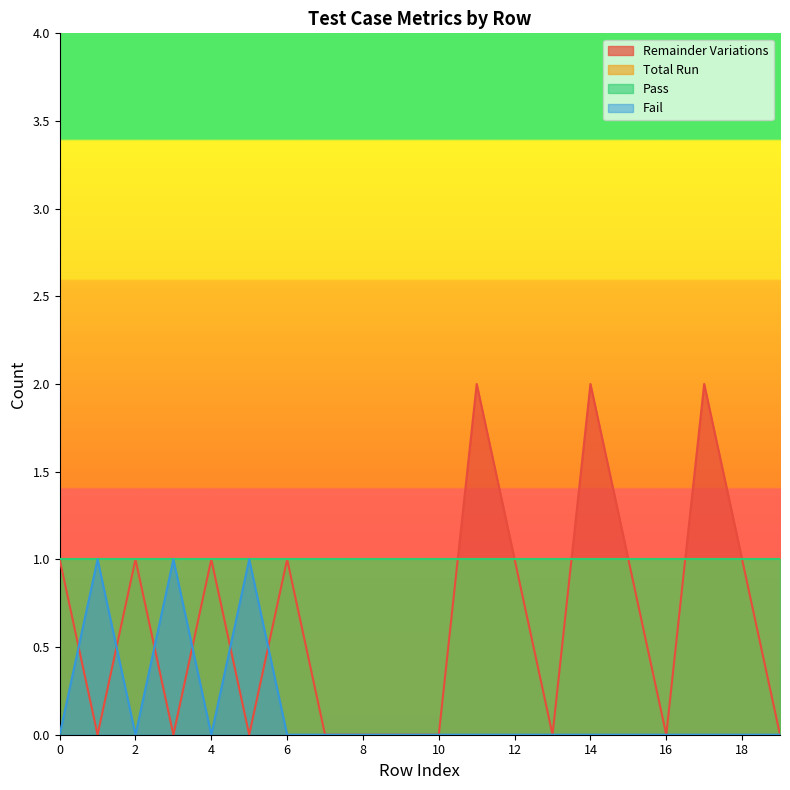

What is the spread (max minus min) of values at 14?

2